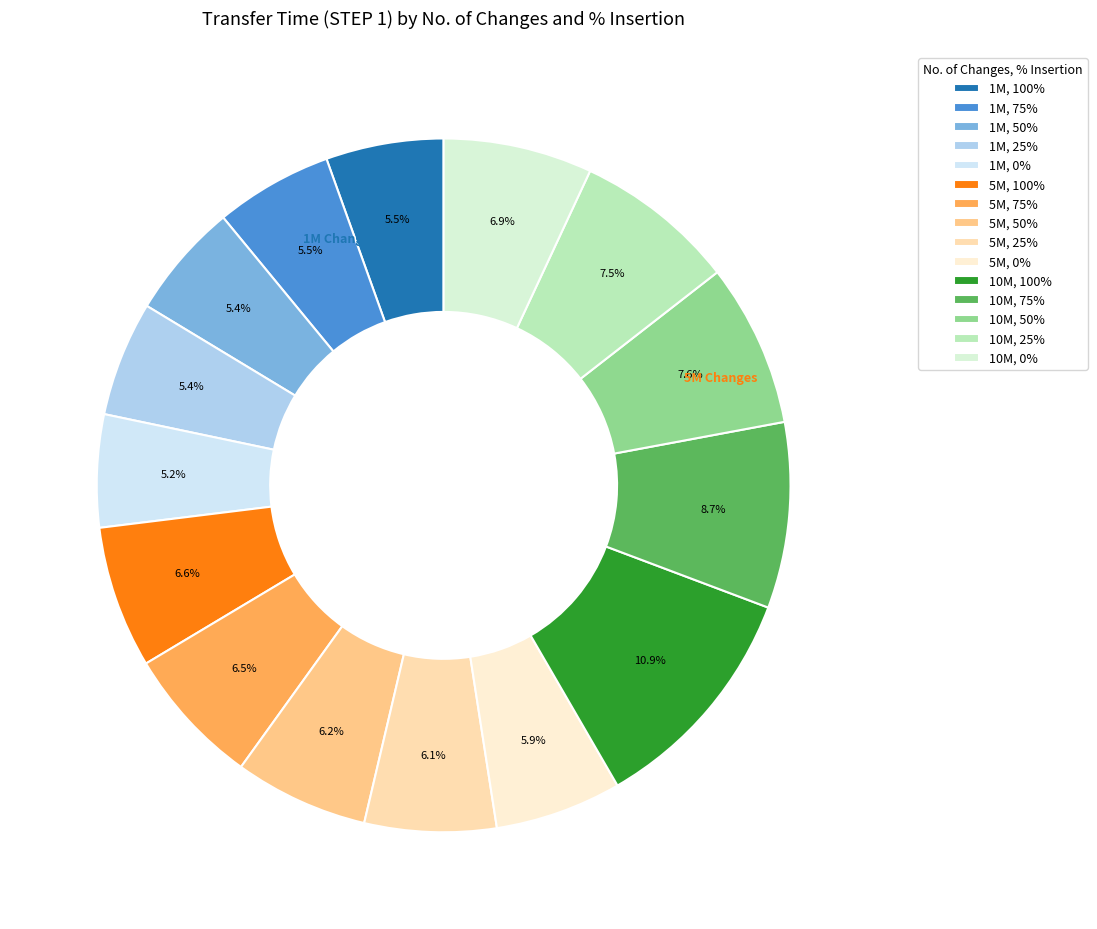

To the nearest percent, what is the difference between the largest and smallest slice percentages?

6%